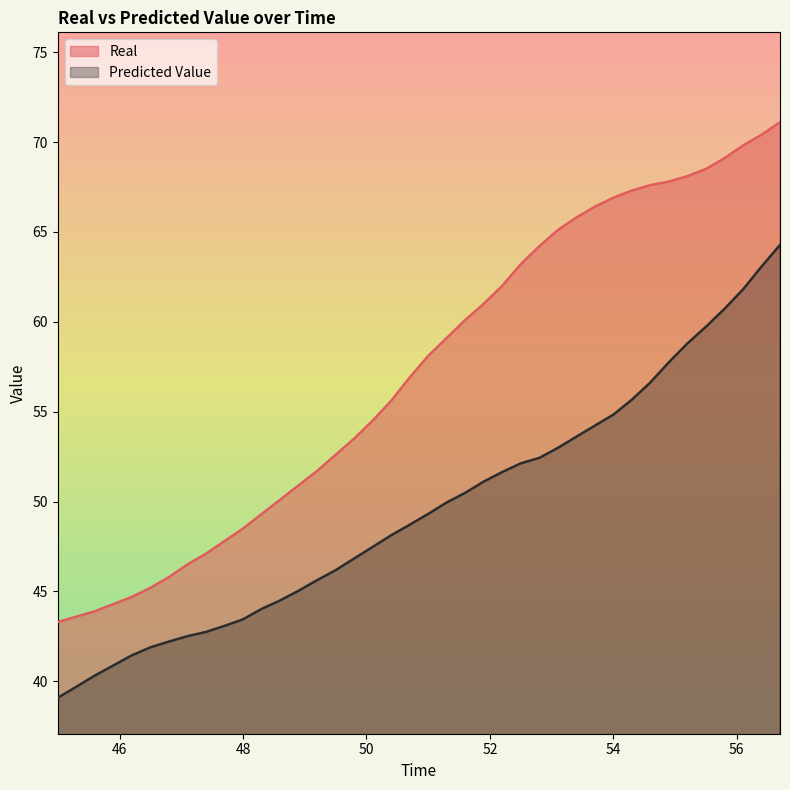

How many lines are shown in the chart?

2